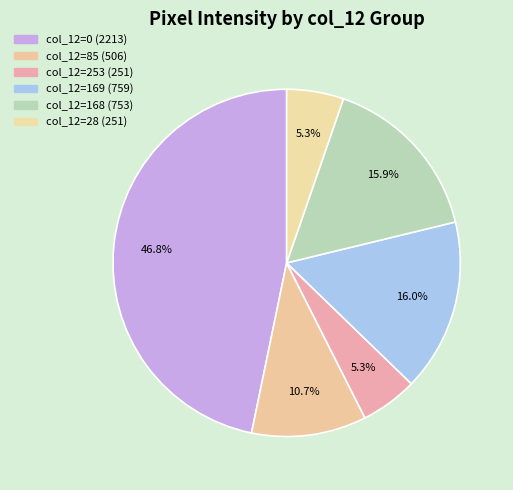

How many segments does this pie chart have?

6